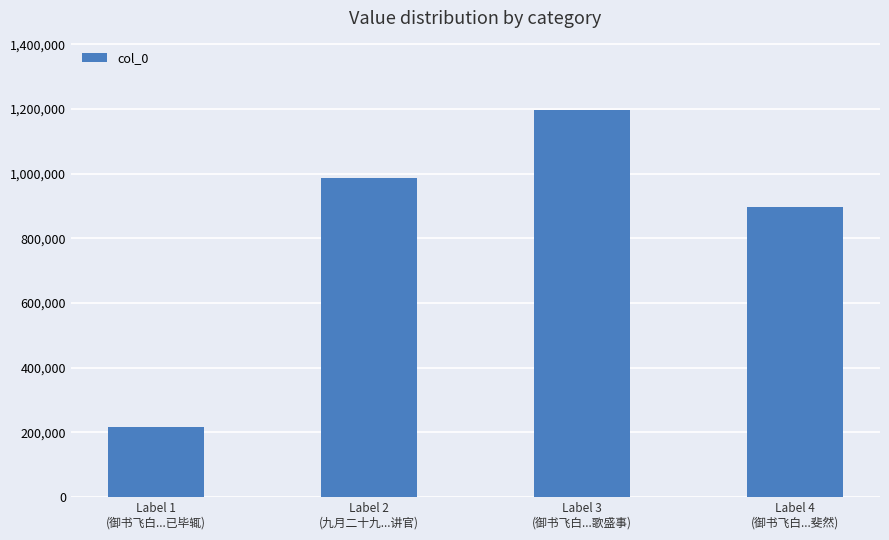

Reading left to right, list all the values displayed in this chart.

Label 1
(御书飞白...已毕辄)=217748	Label 2
(九月二十九...讲官)=988040	Label 3
(御书飞白...歌盛事)=1196277	Label 4
(御书飞白...斐然)=898473